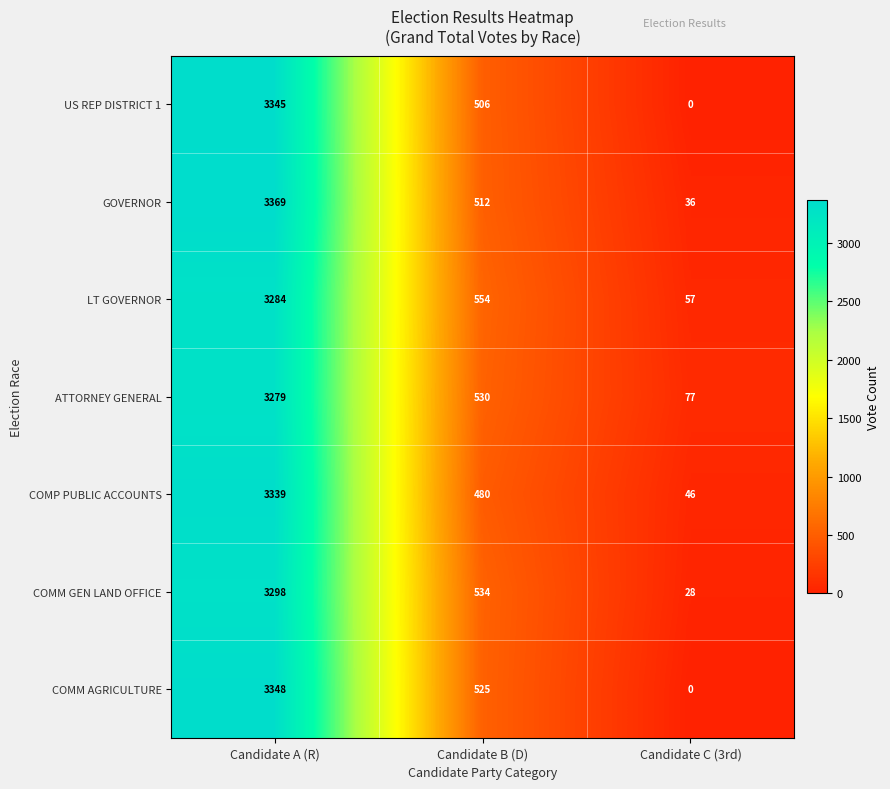

True or false: US REP DISTRICT 1 has a value of 3345 at Candidate A (R).

True